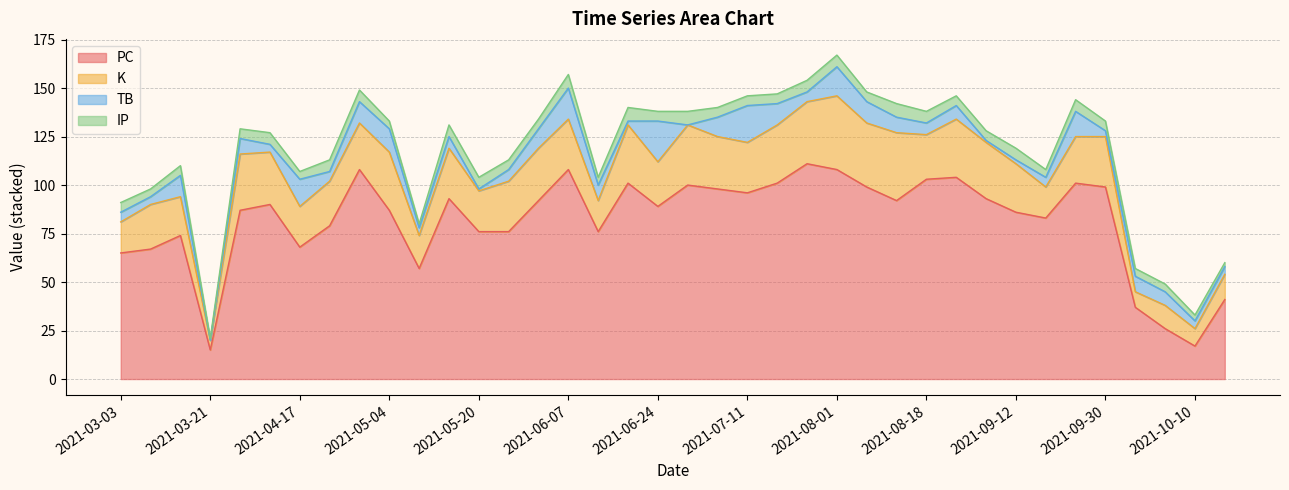

How many lines are shown in the chart?

4